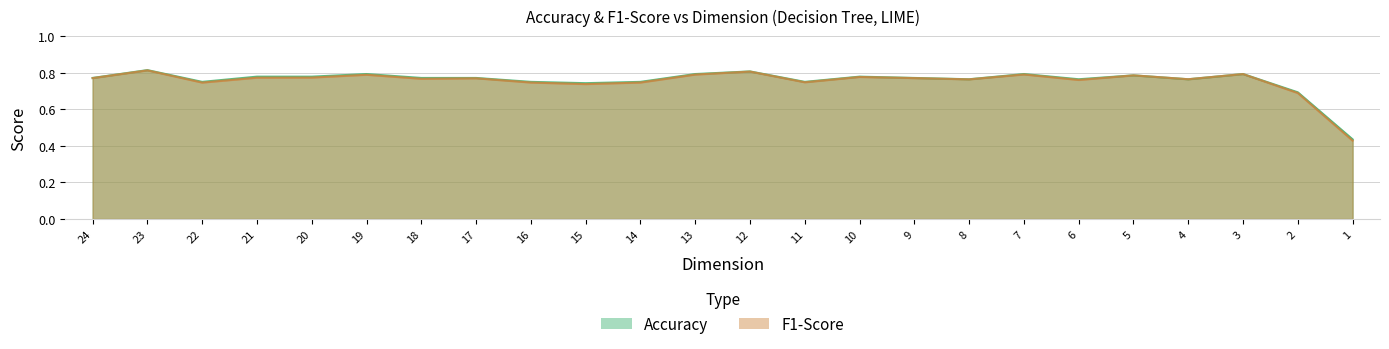

True or false: F1-Score has a value of 0.8 at 21.

True